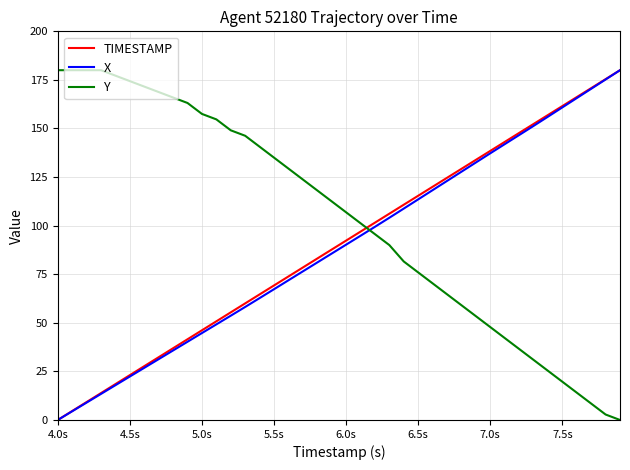

True or false: X and Y cross at least once.

True